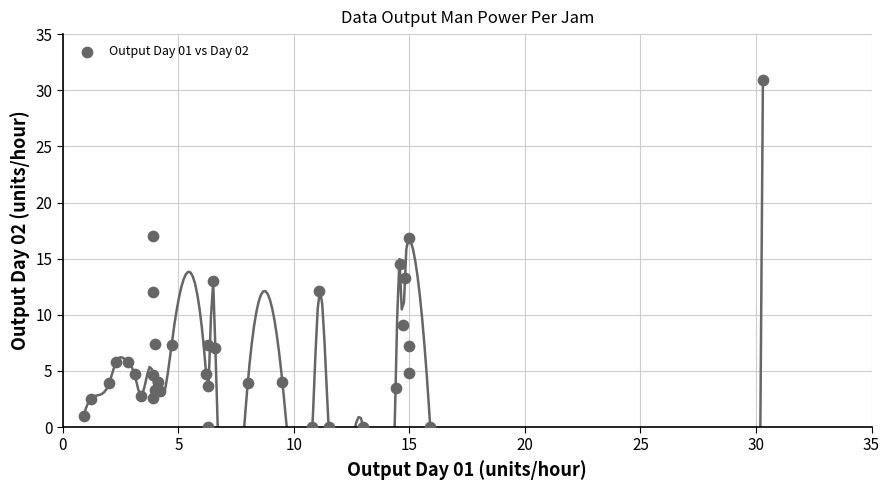

What Y value in the scatter plot is closest to 15?

14.5